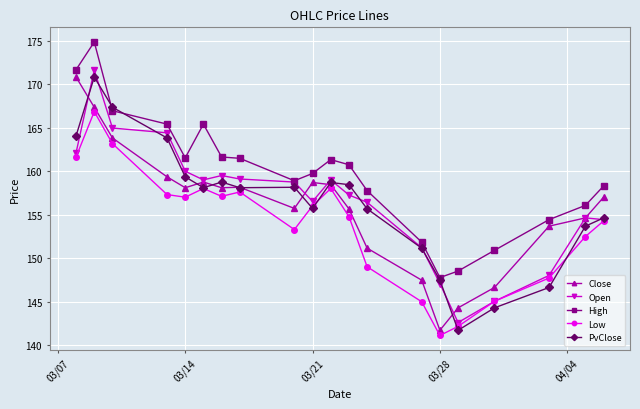

What is the value of the PvClose point at the 6th from the left?

158.1